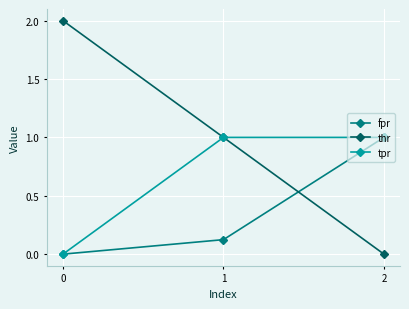

Rank the series by their average value, from highest to lowest.

thr, tpr, fpr